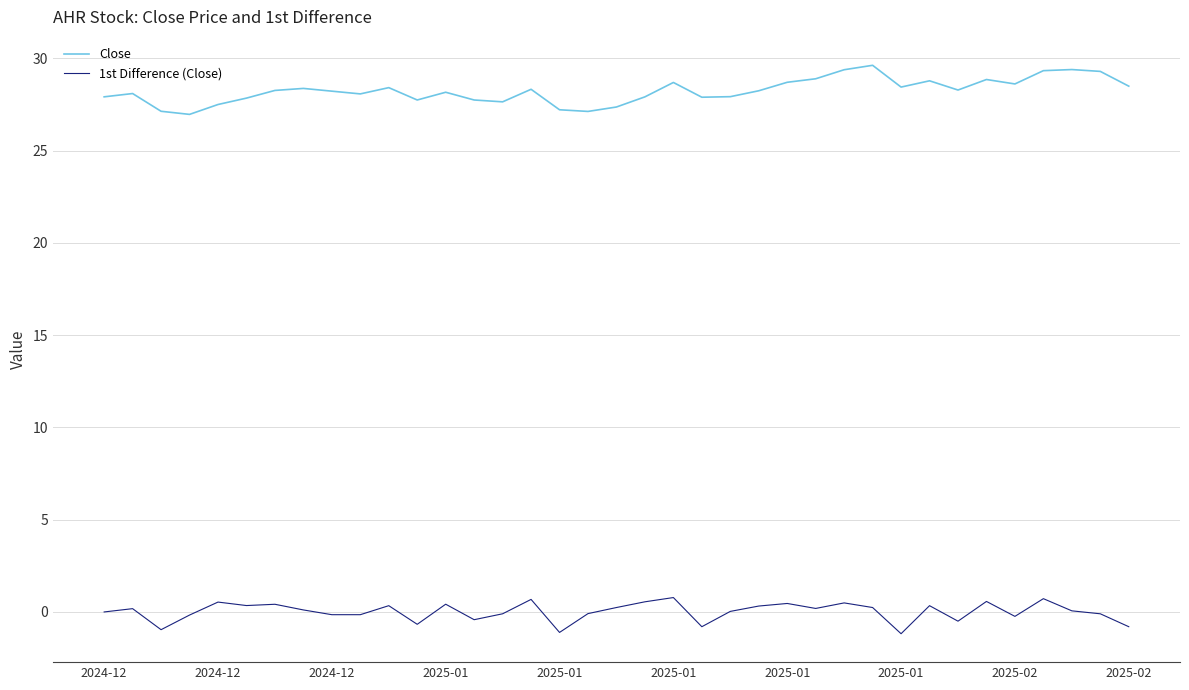

Does the chart have visible grid lines?

Yes